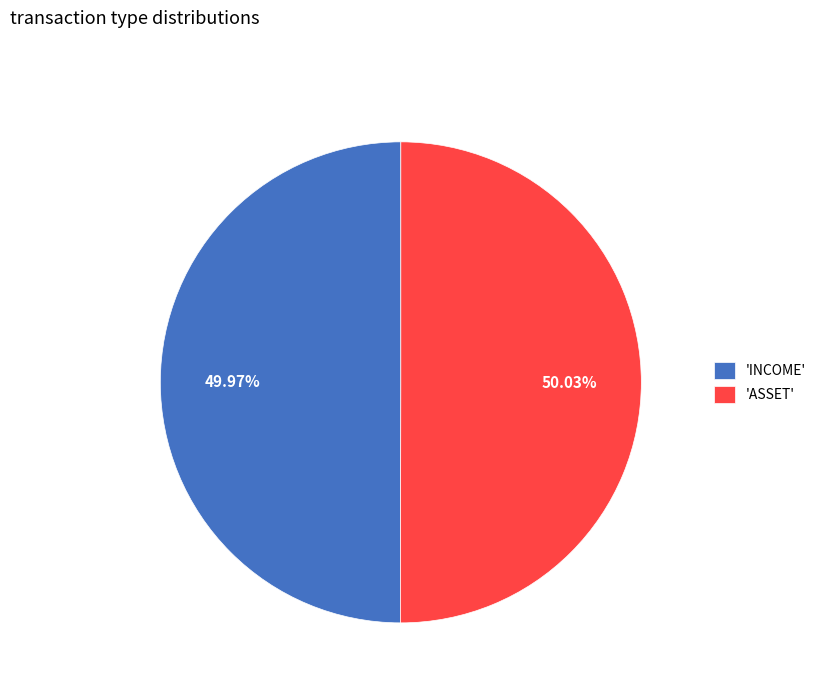

Count the number of slices in the pie.

2